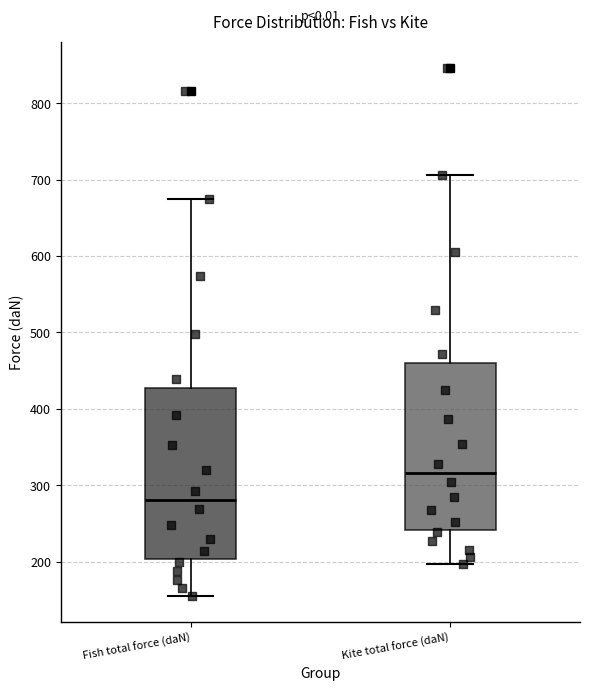

Reading left to right, transcribe this box plot: for each box, give where its median line is, the range the box spans, and where its two whiskers end, as read against the y-axis. The values are not printed on the chart, so give them approximately, as read against the axis.

Fish total force (daN): median 280, box 200 to 430, whiskers 160 to 670
Kite total force (daN): median 320, box 240 to 460, whiskers 200 to 710